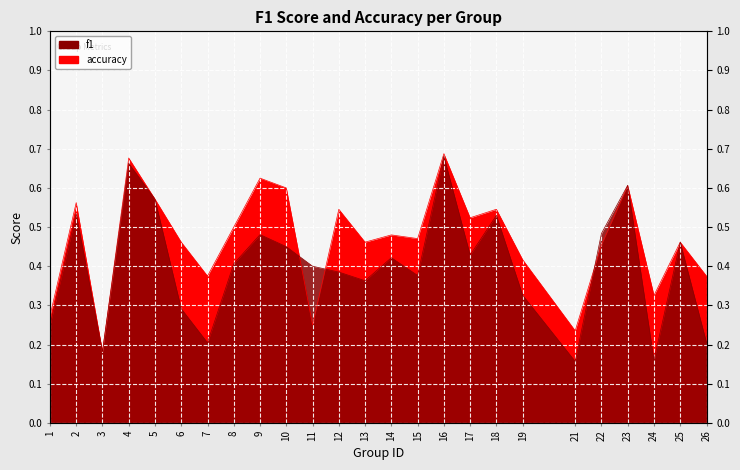

Which series changed the most between 11 and 12?

accuracy